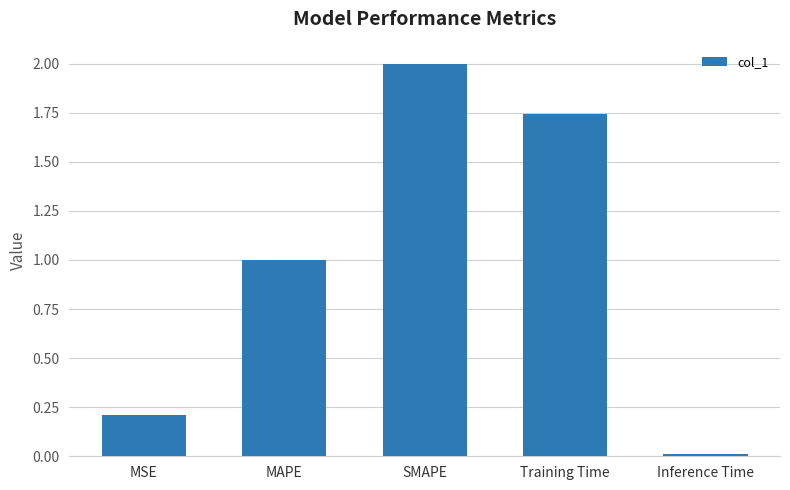

True or false: the data shows 1.0 at MAPE.

True